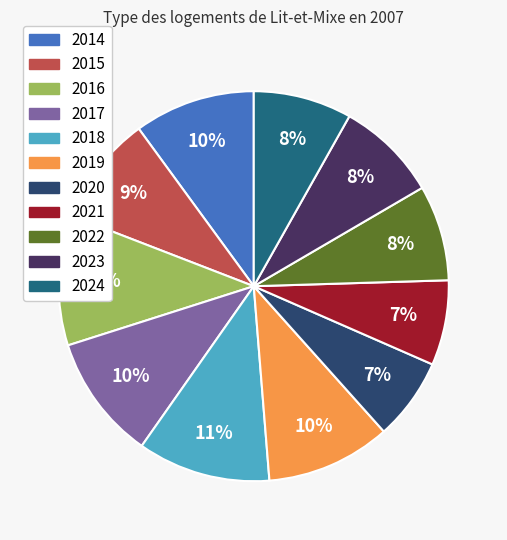

True or false: 2014 accounts for 10% of the total.

True